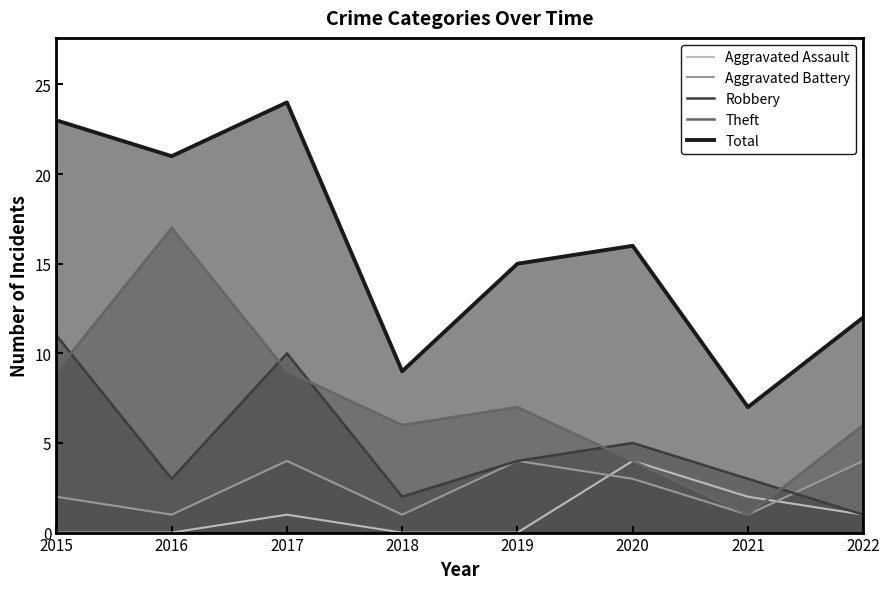

What is the difference between the Total values at 2018 and 2022?

3